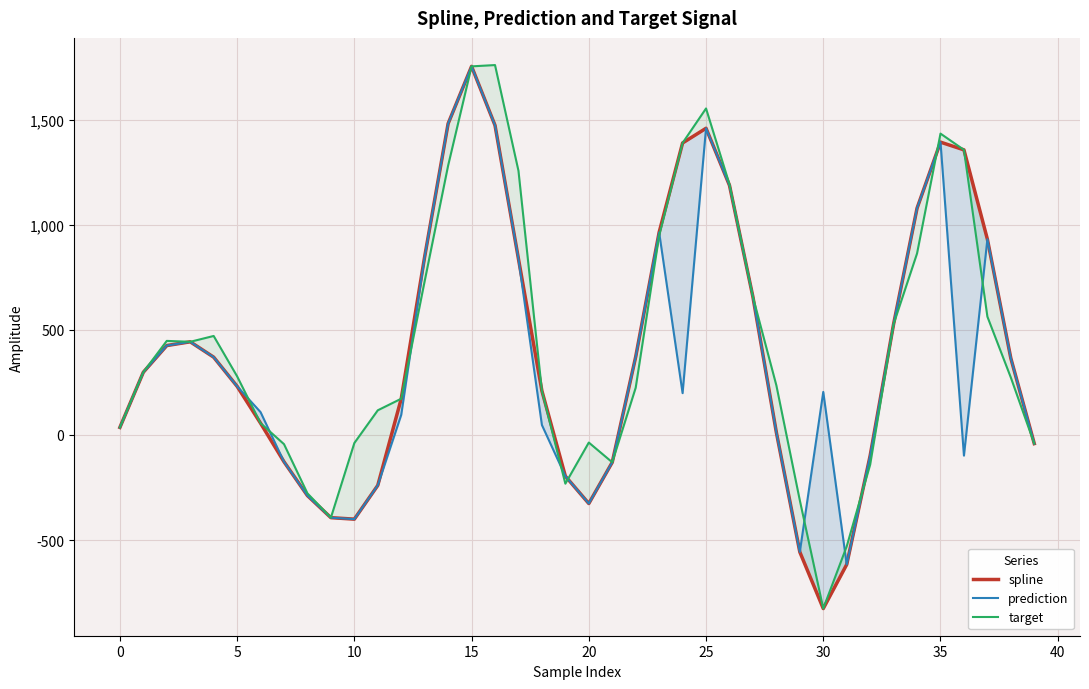

What is the sum of all target values?

17535.3